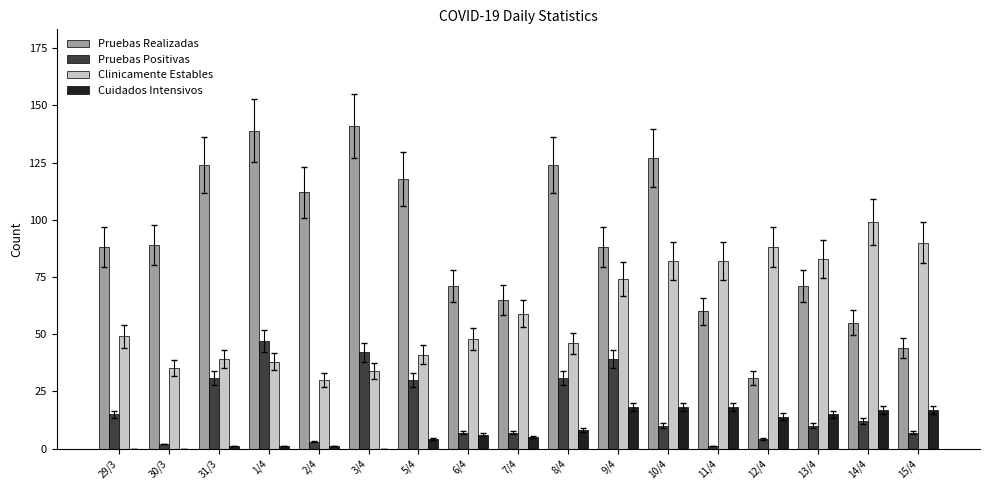

What is the greatest value displayed?

141